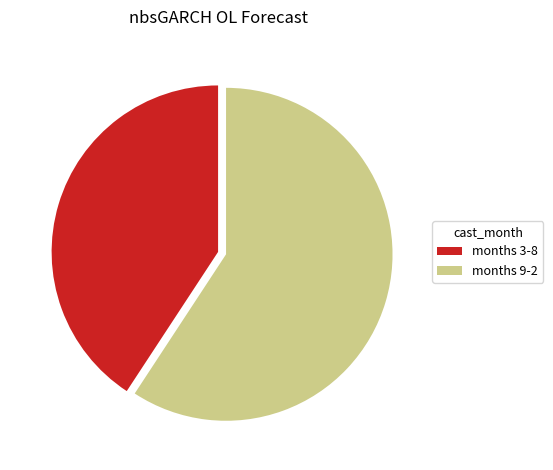

Is the sum of months 9-2 and months 3-8 greater than half?

Yes